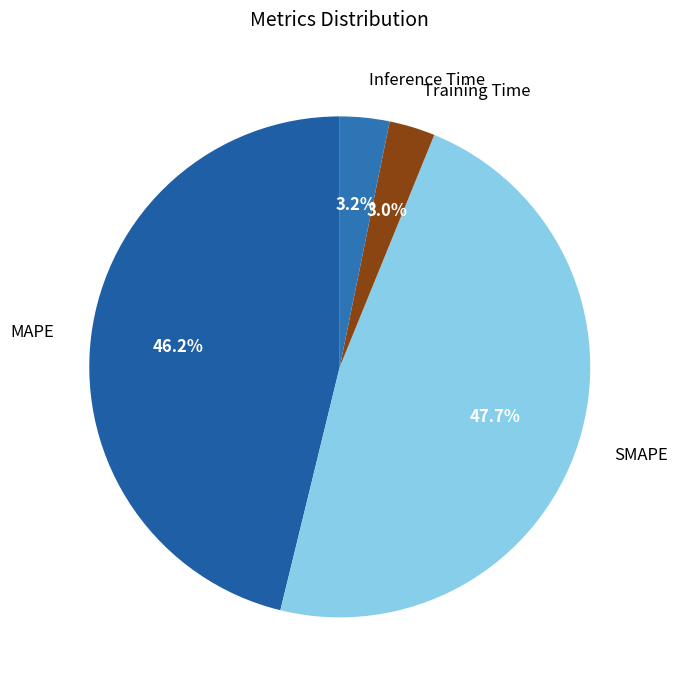

What portion of the pie excludes MAPE?

53.8%